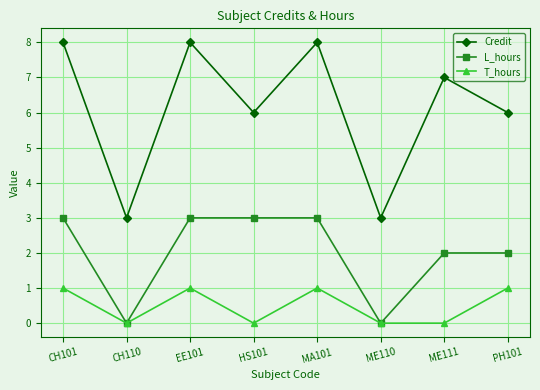

True or false: T_hours and Credit intersect in this chart.

False